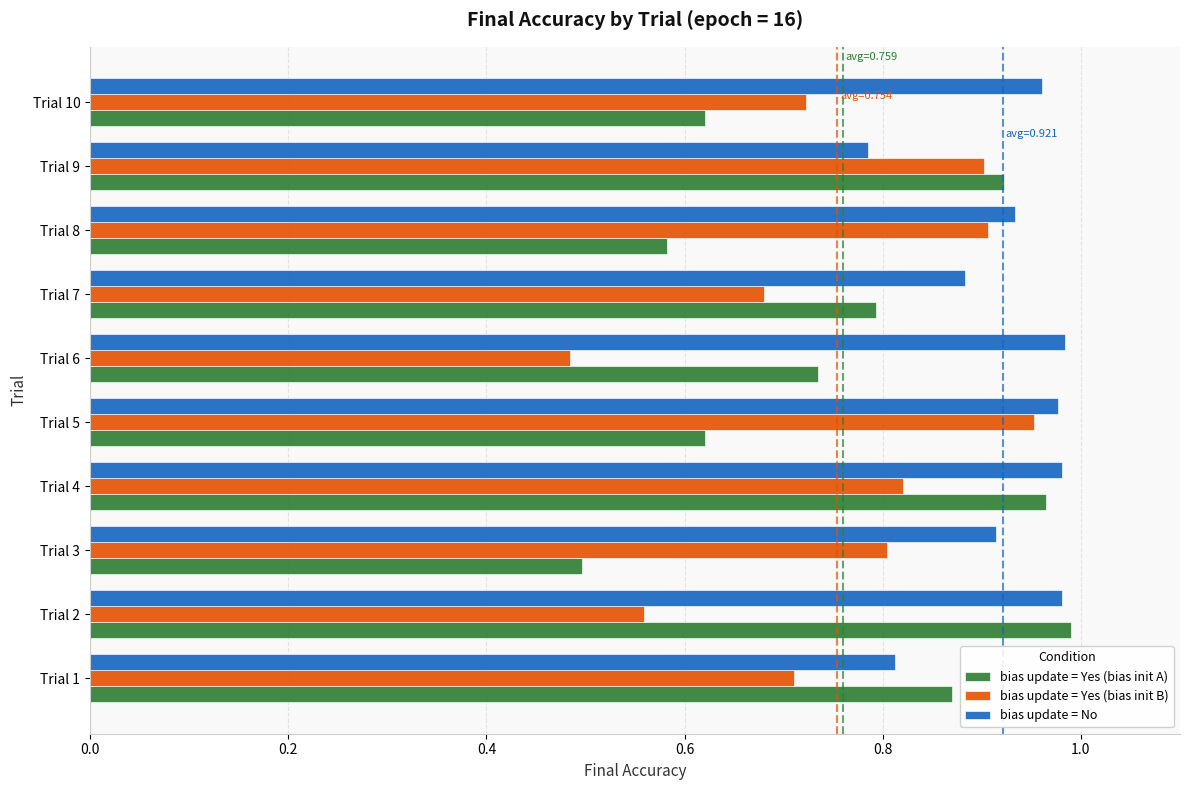

What are all the series names shown in the legend?

bias update = Yes (bias init A), bias update = Yes (bias init B), bias update = No